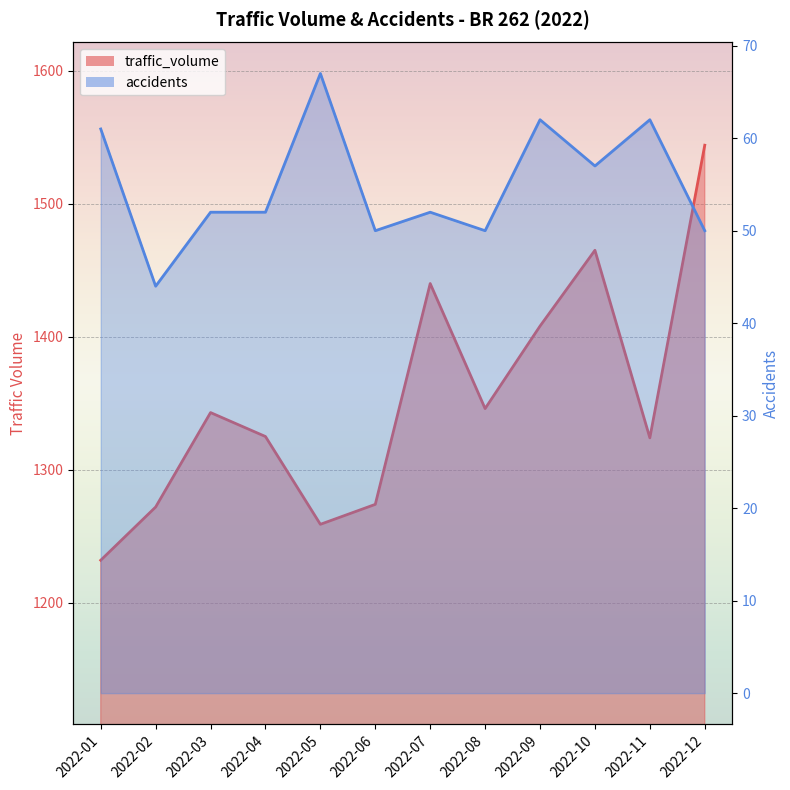

Which series has the largest range (max minus min)?

traffic_volume